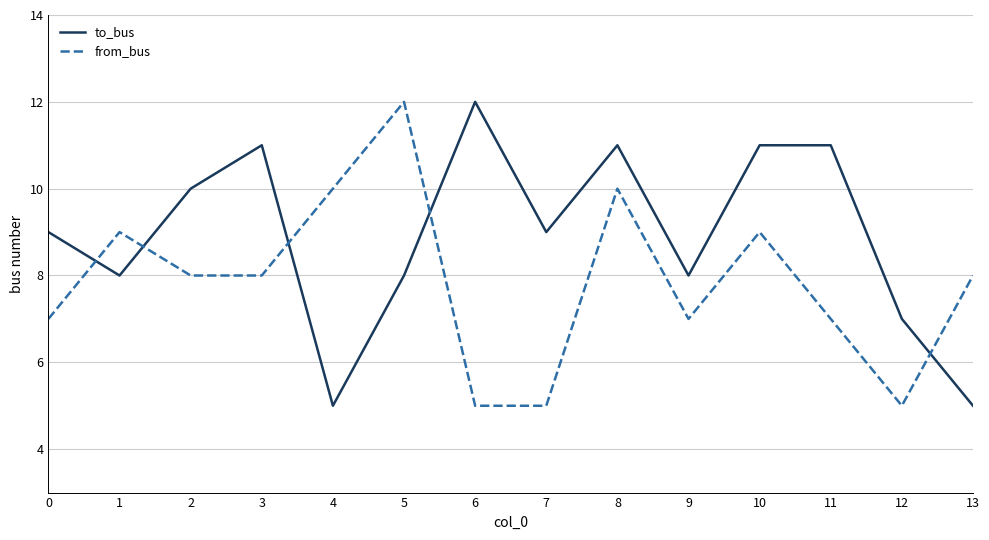

At which label does from_bus reach its peak?

5